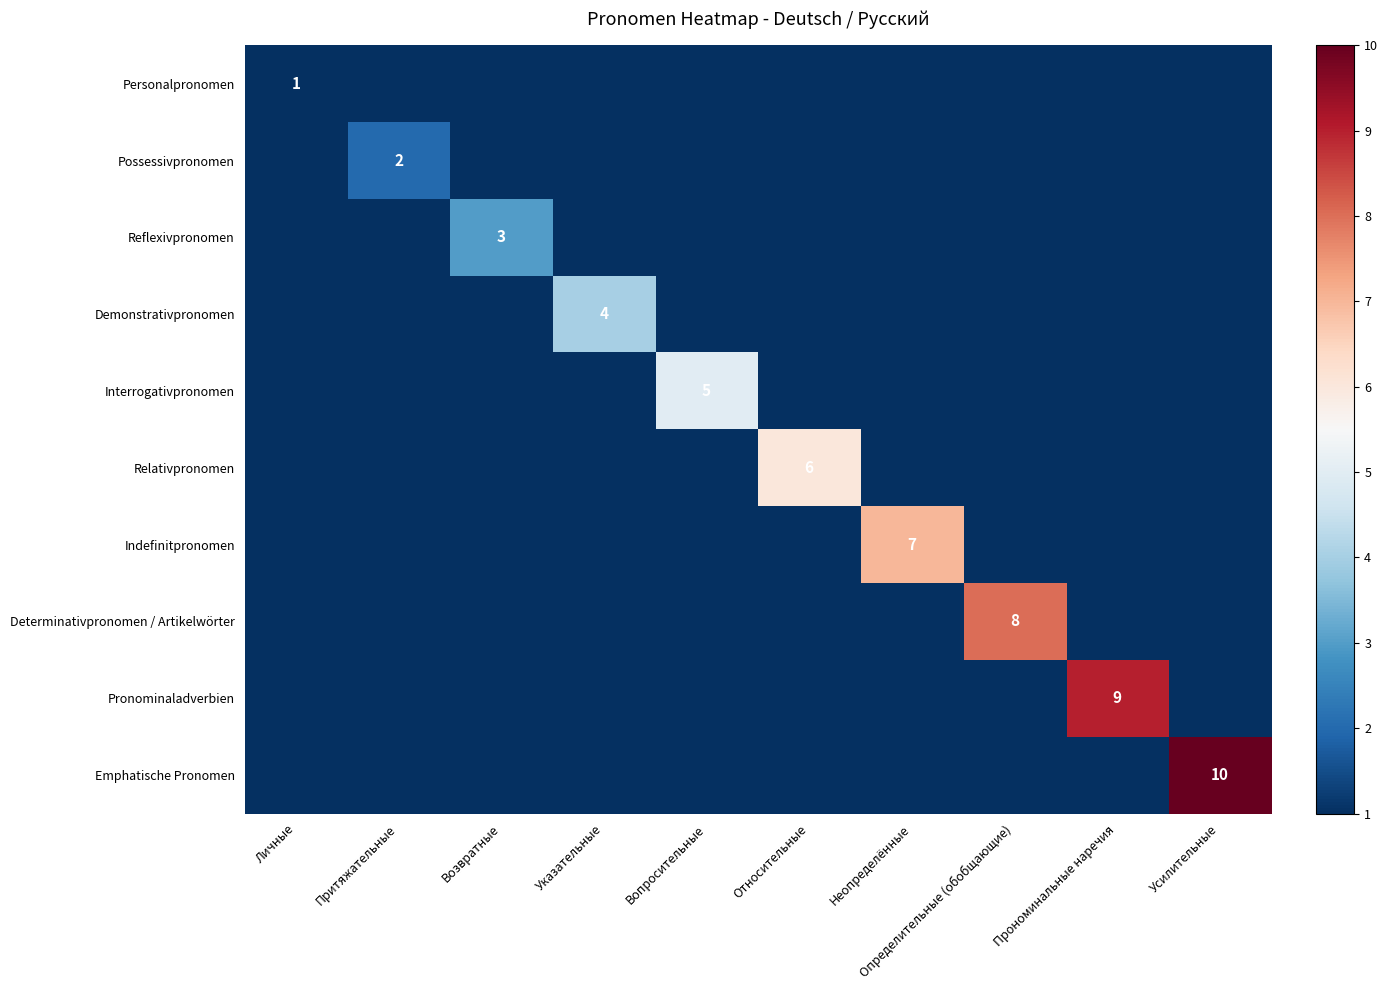

What is the greatest value displayed?

10